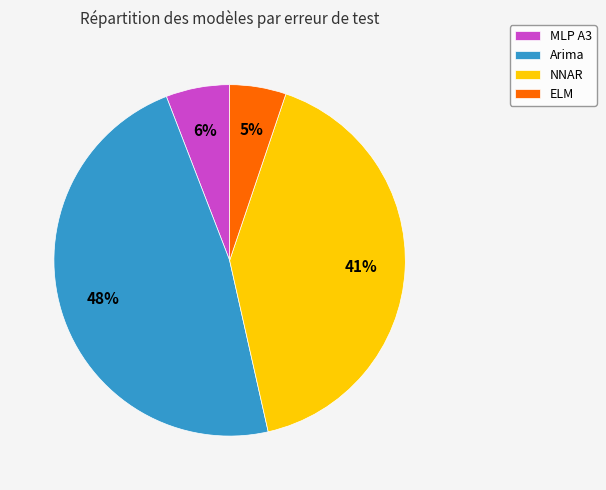

To the nearest percent, what is the average slice percentage?

25%